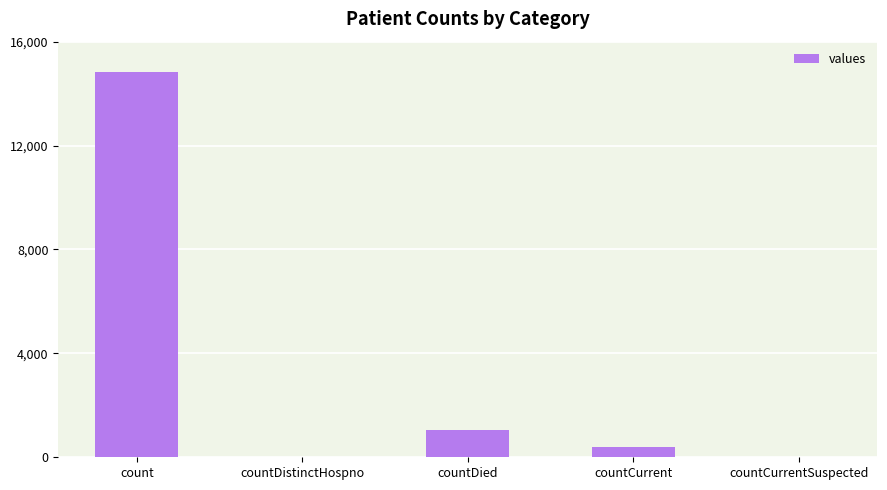

Which has a higher value, count or countCurrent?

count